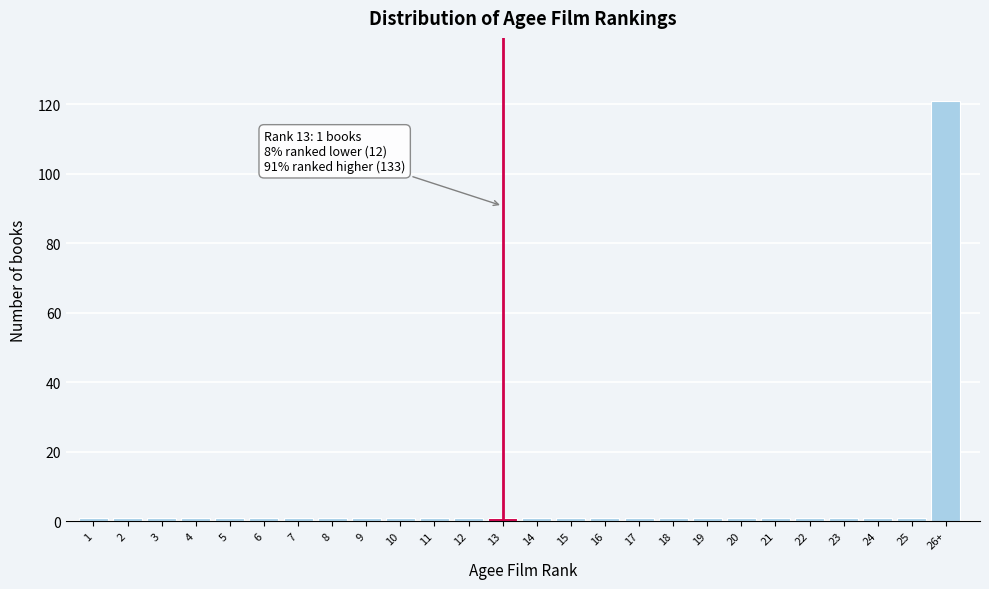

Reading left to right, what are all the values shown in this chart?

1	1	1	1	1	1	1	1	1	1	1	1	1	1	1	1	1	1	1	1	1	1	1	1	1	121